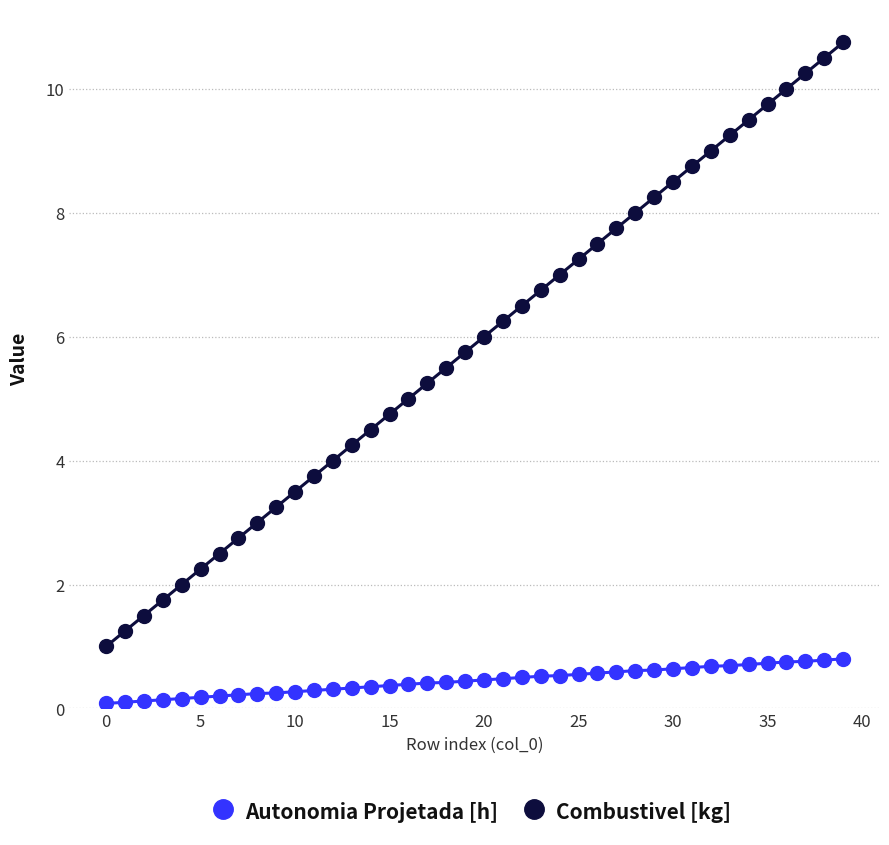

What is the smallest value displayed?

0.1